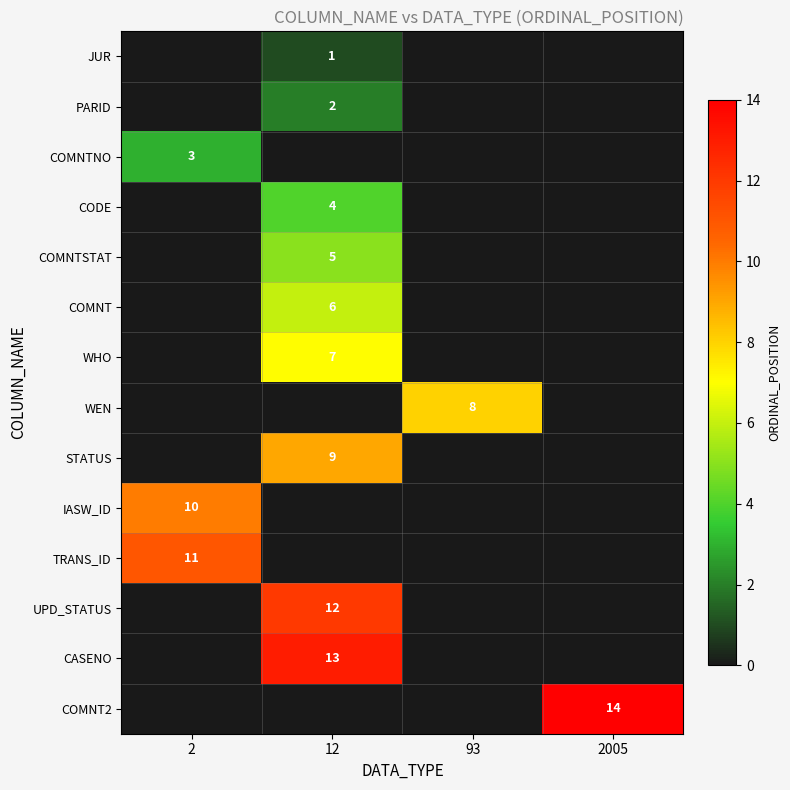

The TRANS_ID series shows 18 at 2. True or false?

False